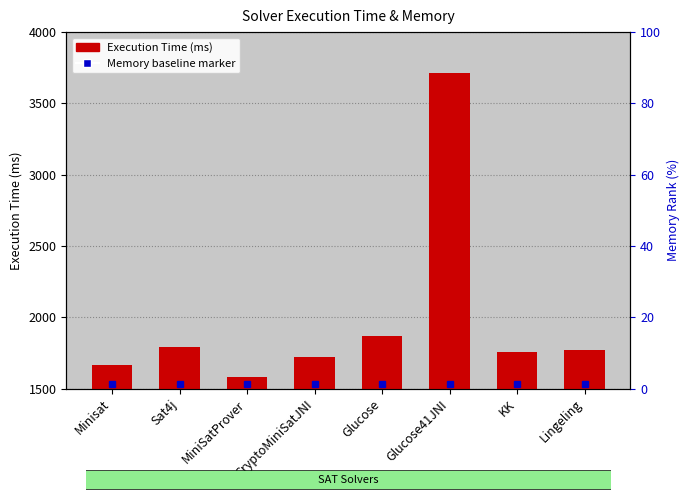

Rank the categories by value from lowest to highest.

MiniSatProver, Minisat, CryptoMiniSatJNI, KK, Lingeling, Sat4j, Glucose, Glucose41JNI